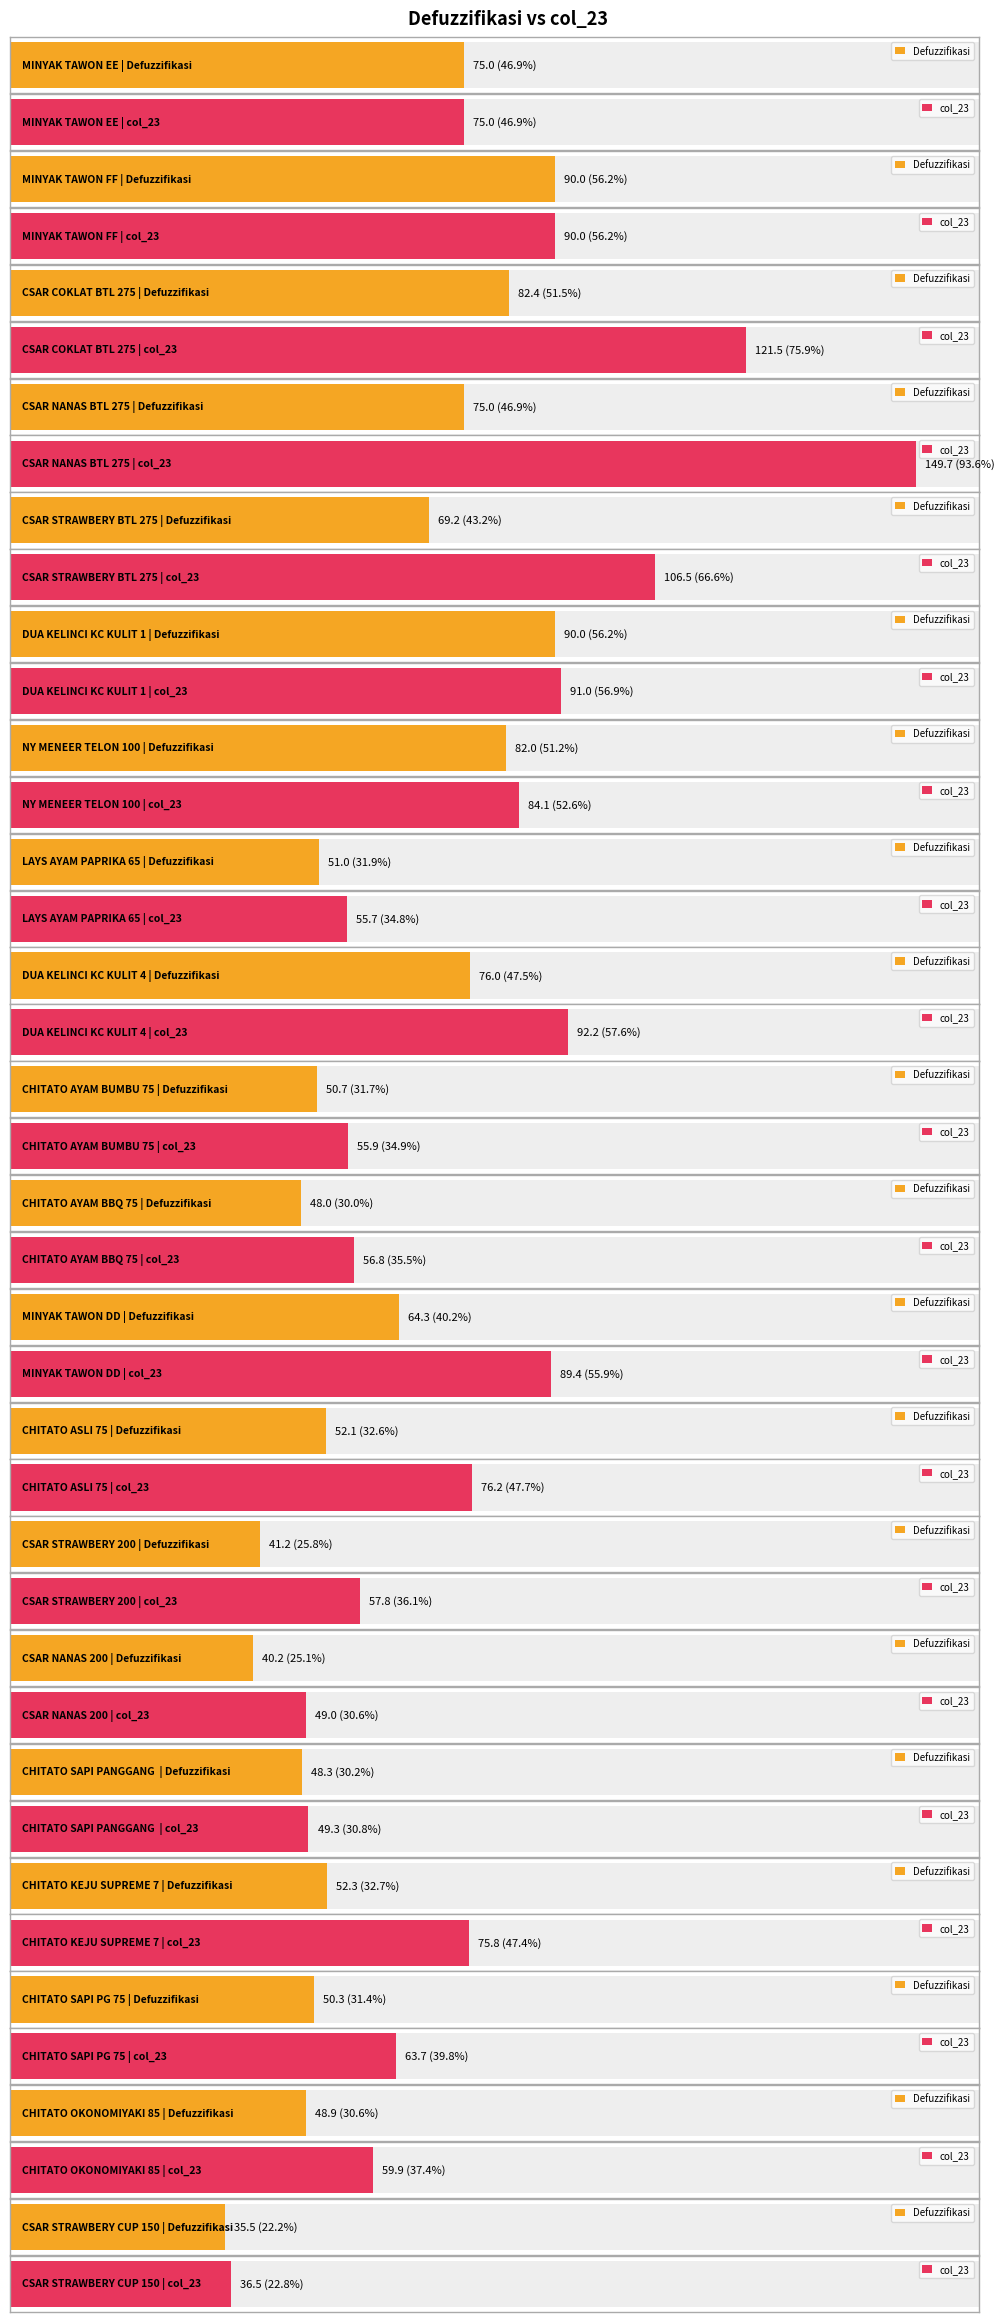

The value of Defuzzifikasi at CSAR NANAS BTL 275 is 45.9. True or false?

False